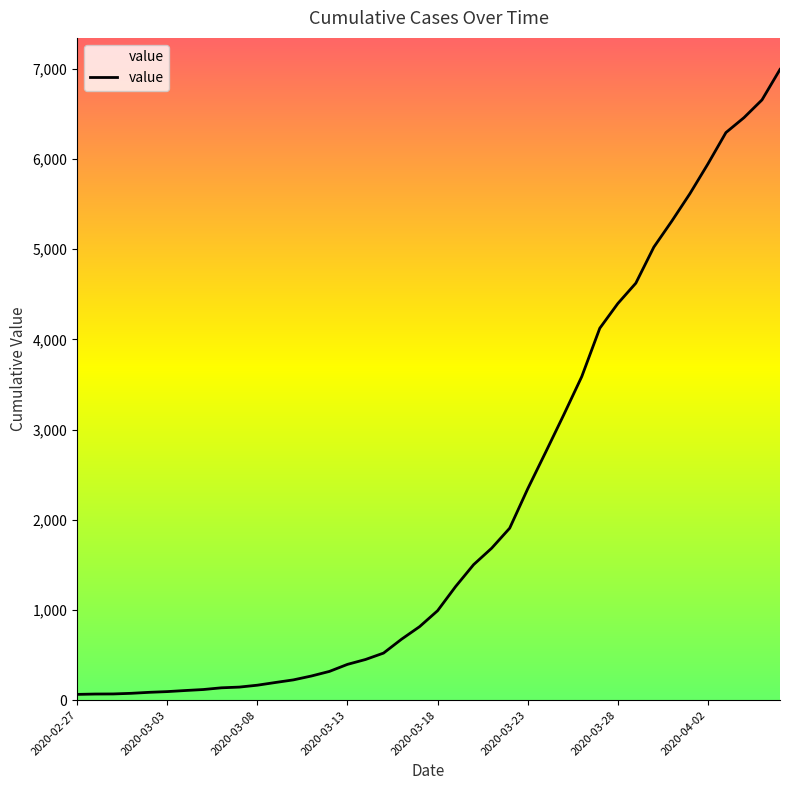

What is the sum of all values?

85642